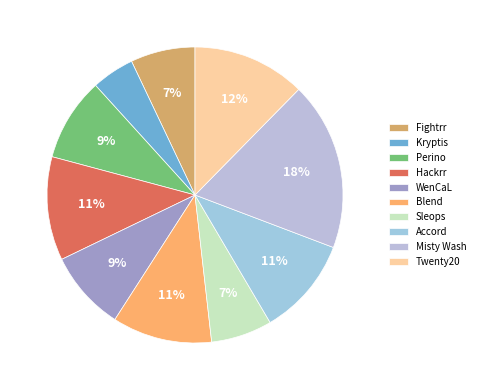

Is it true that Twenty20 is 25% of the pie?

False